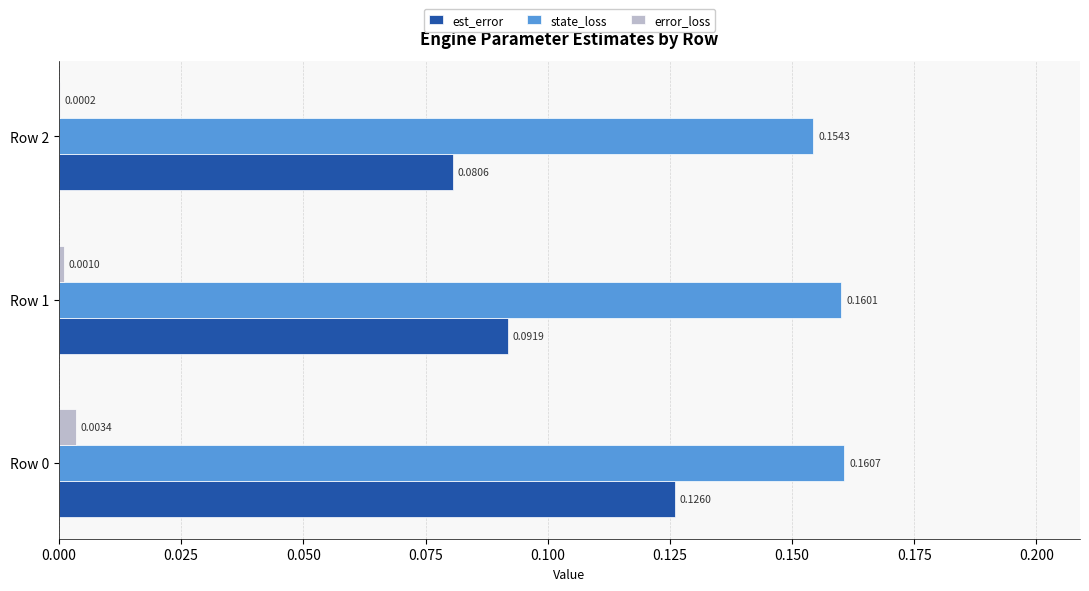

Between Row 0 and Row 2, which series saw the biggest shift?

est_error